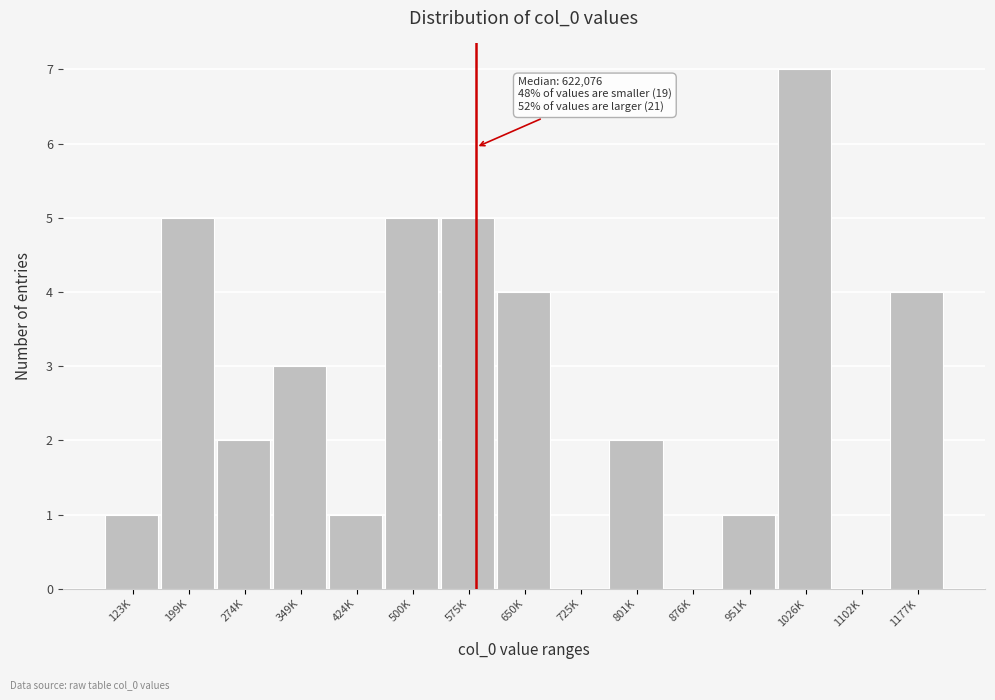

Reading right to left, transcribe all the data shown in this chart.

1177K=4	1102K=0	1026K=7	951K=1	876K=0	801K=2	725K=0	650K=4	575K=5	500K=5	424K=1	349K=3	274K=2	199K=5	123K=1